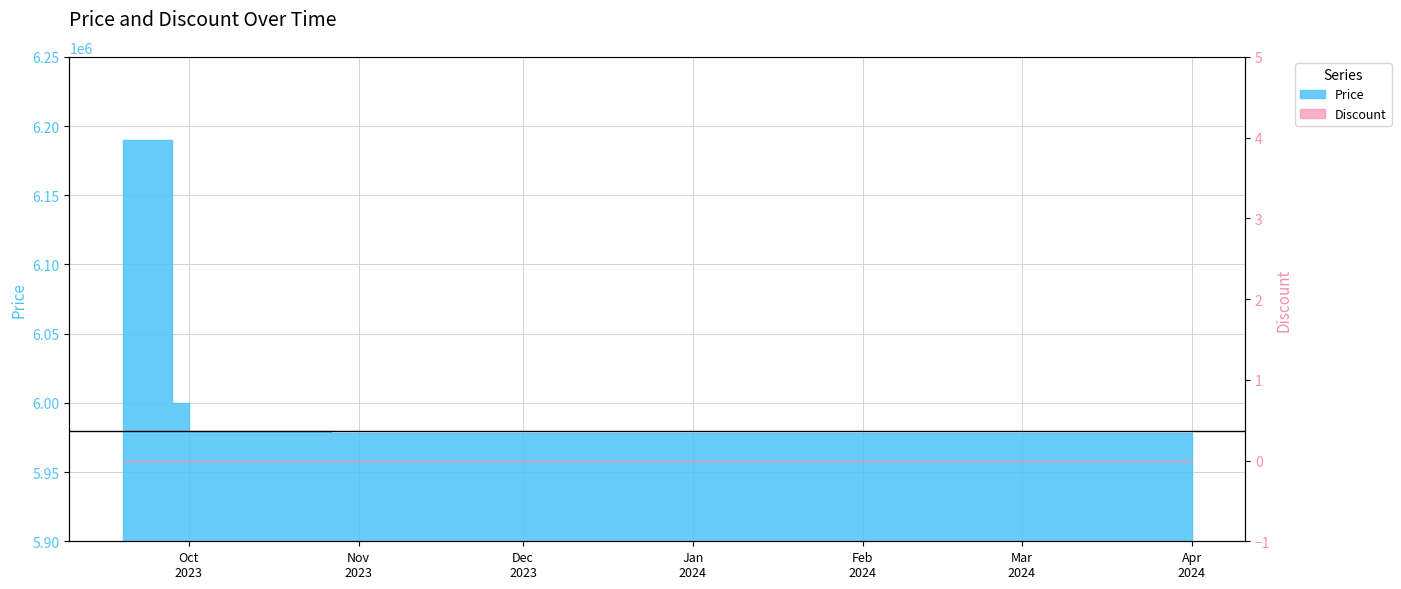

What is the difference between the maximum and minimum values?

212000